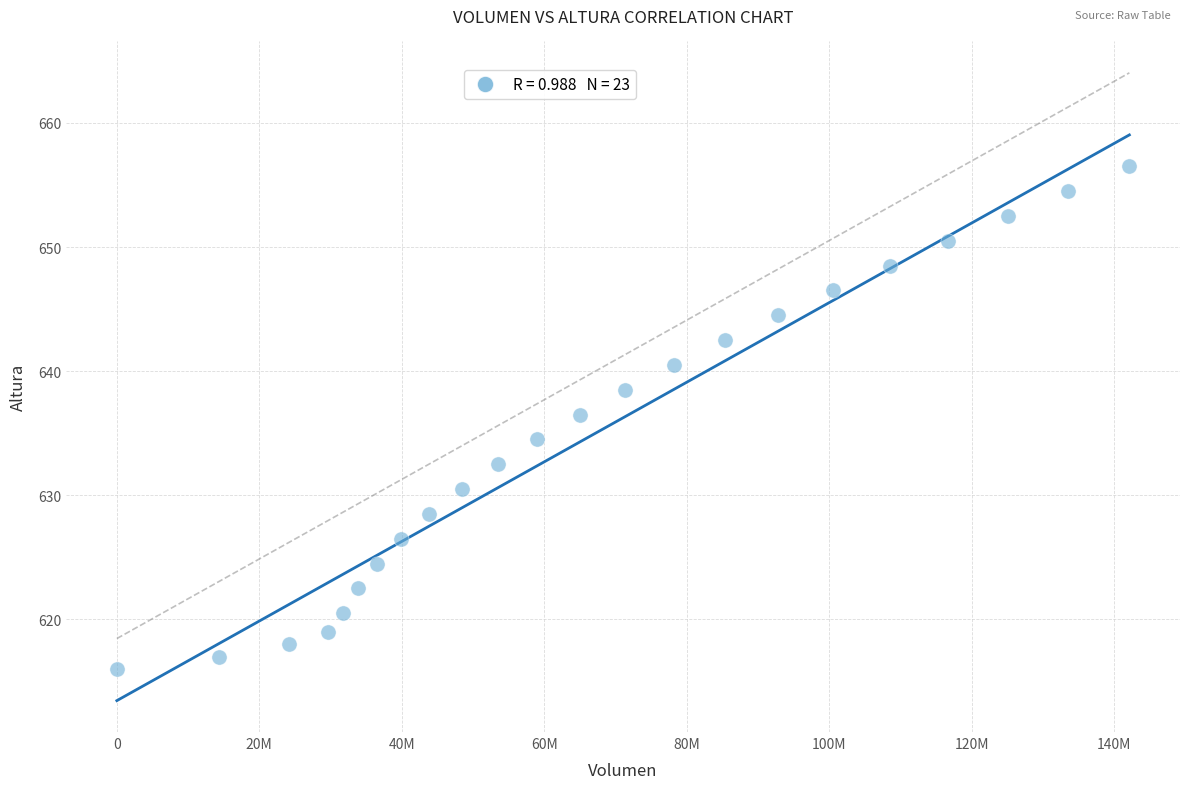

What is the range of Y values (max minus min)?

40.5